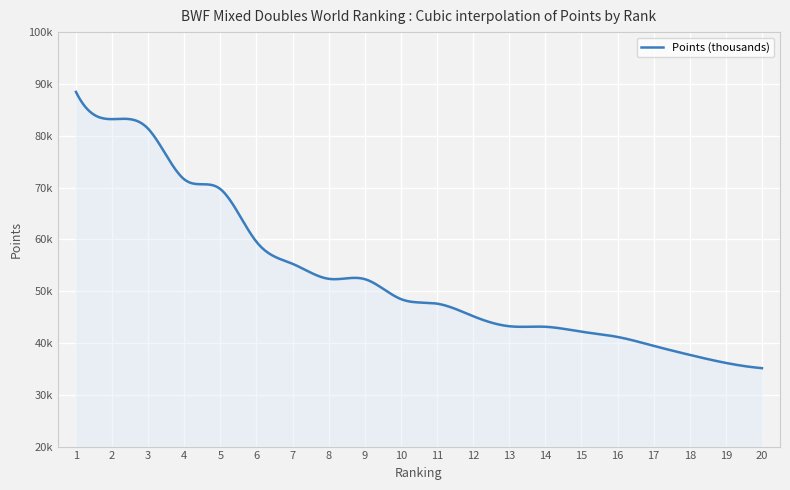

What is the greatest value displayed?

88460.7